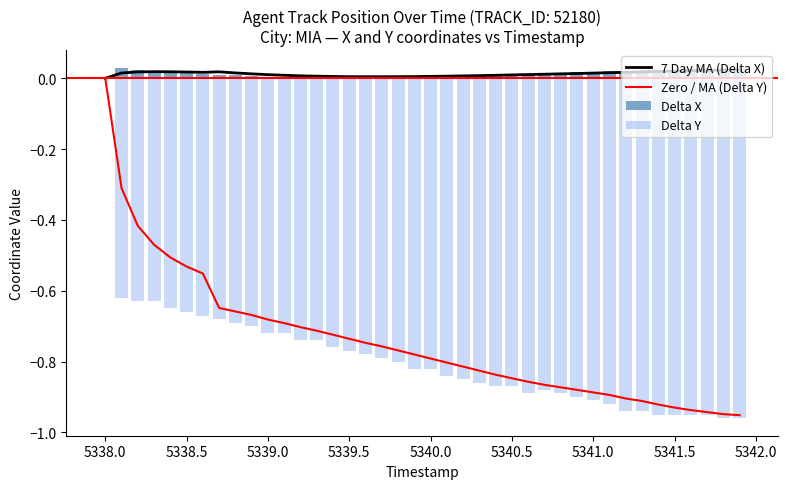

Which category has the highest value in the Zero / MA (Delta Y) series?

5338.0